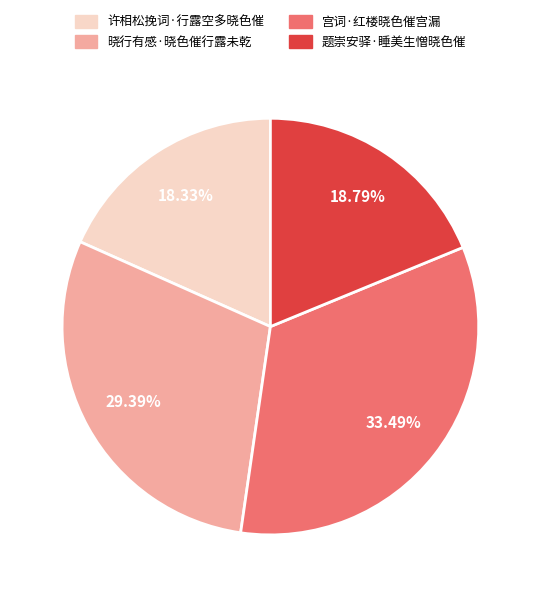

True or false: 宫词·红楼晓色催宫漏 accounts for 41% of the total.

False